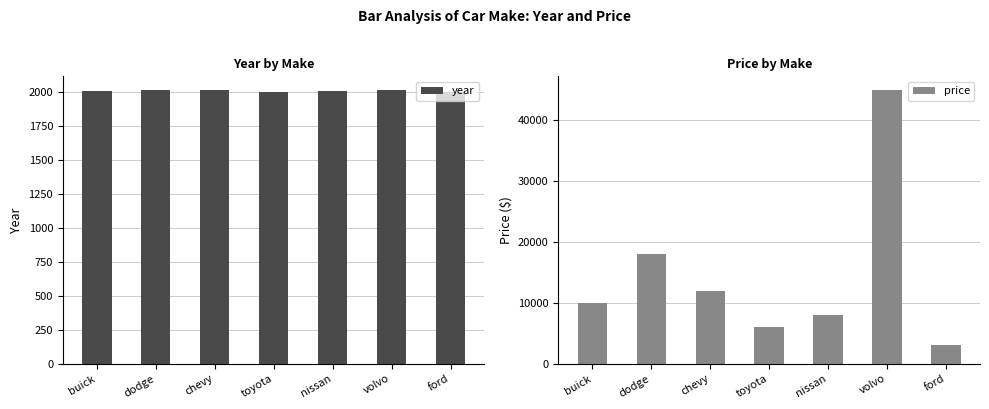

True or false: year has a value of 661 at volvo.

False